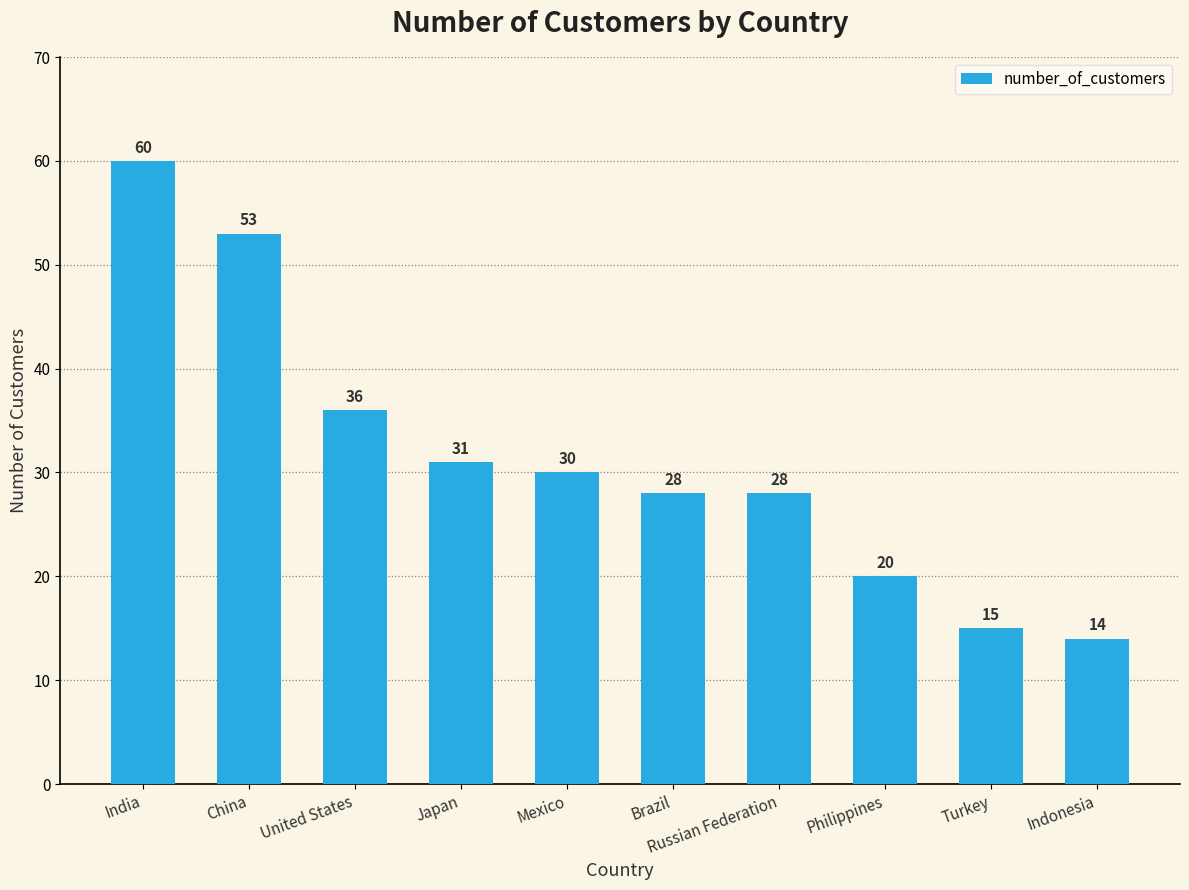

How many data points does each series have?

10